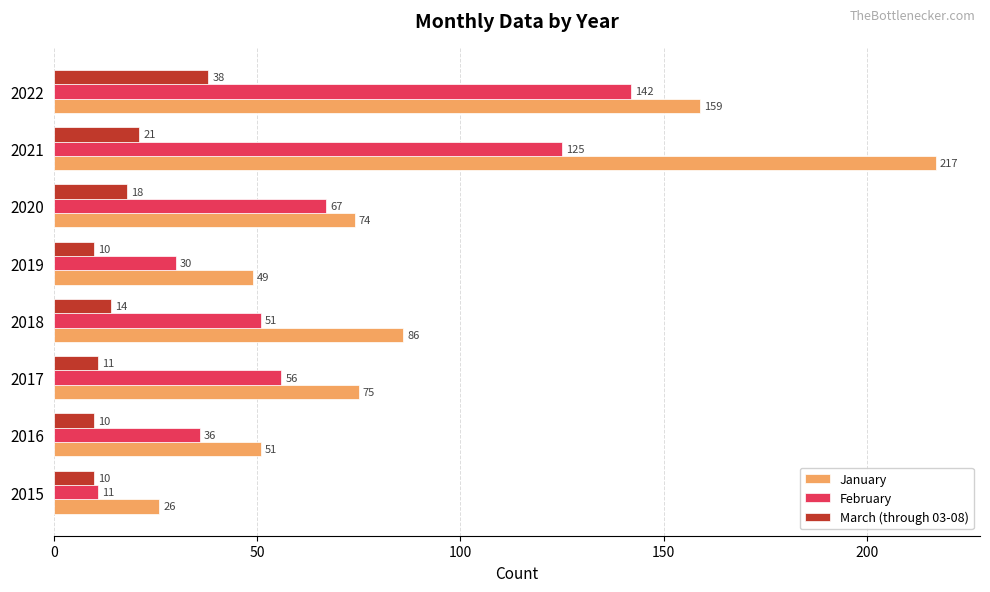

What is the difference between the maximum and minimum values in the March (through 03-08) series?

28